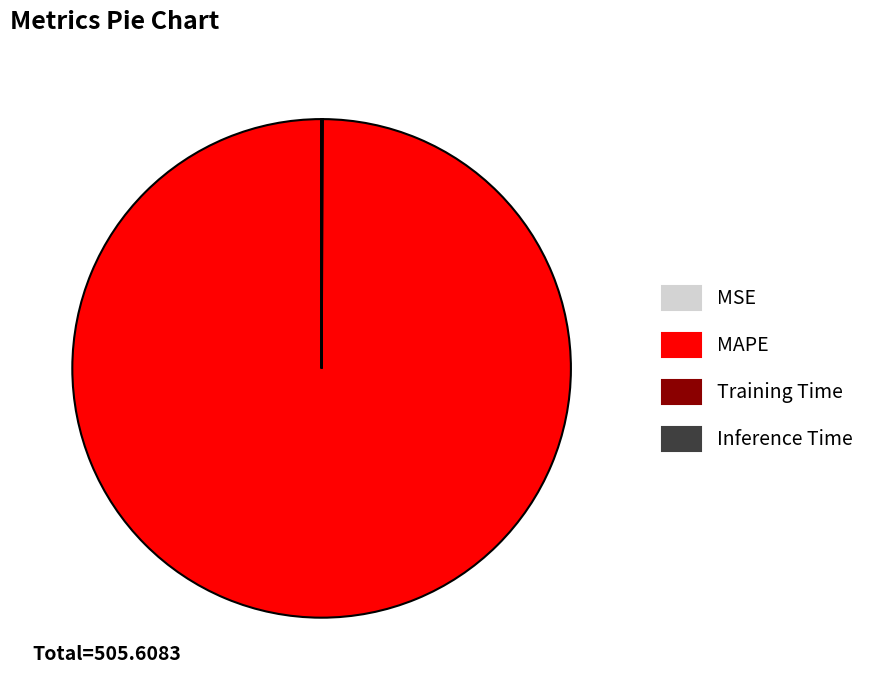

Which category has the biggest portion of the pie?

MAPE